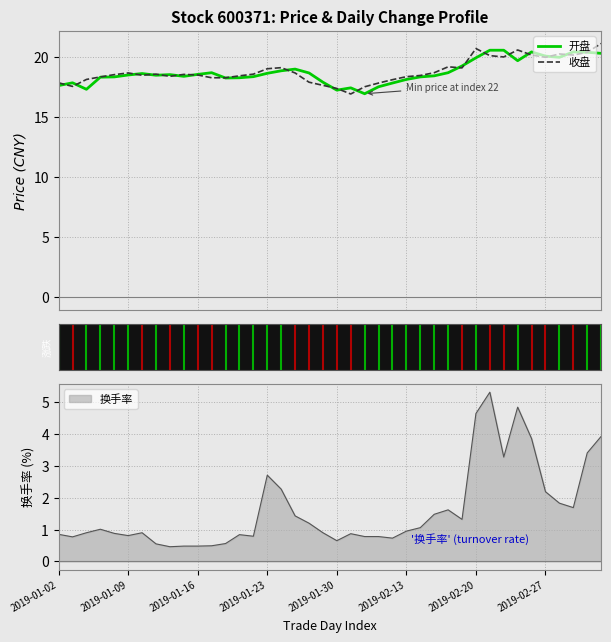

What is the highest value of the 换手率 series?

5.3